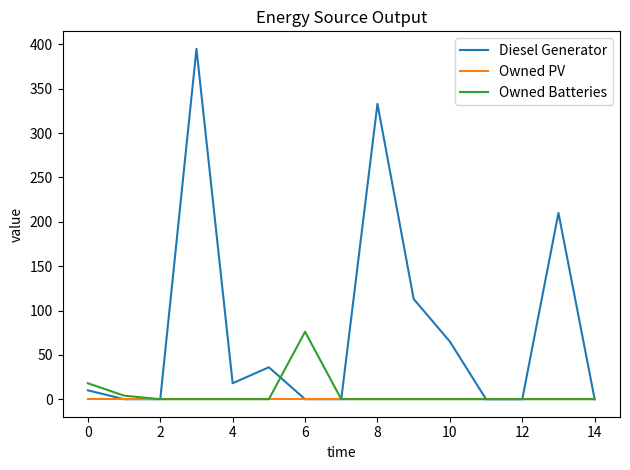

Rank the series by their maximum value, from highest to lowest.

Diesel Generator, Owned Batteries, Owned PV